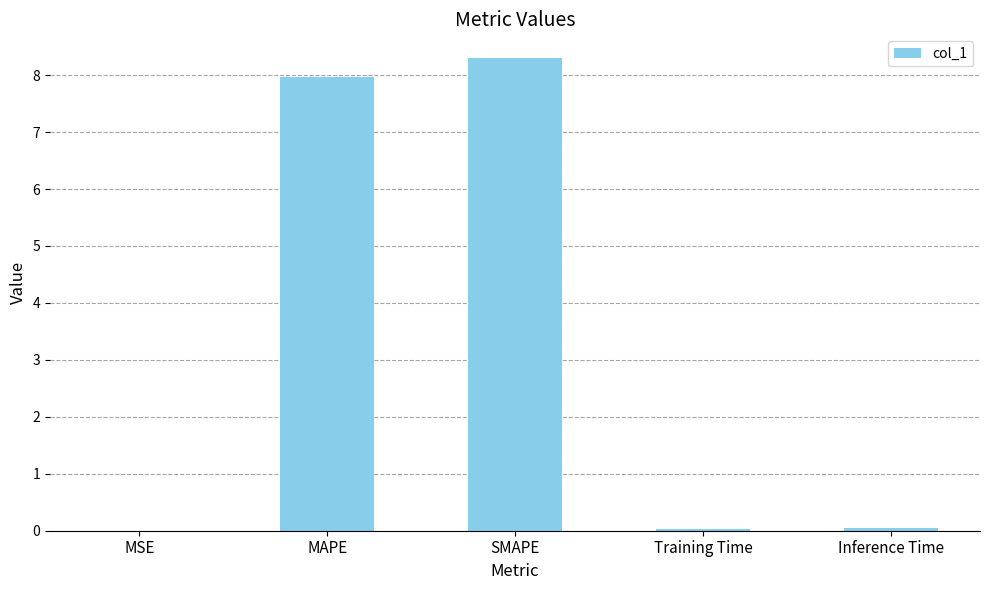

What is the greatest value displayed?

8.3